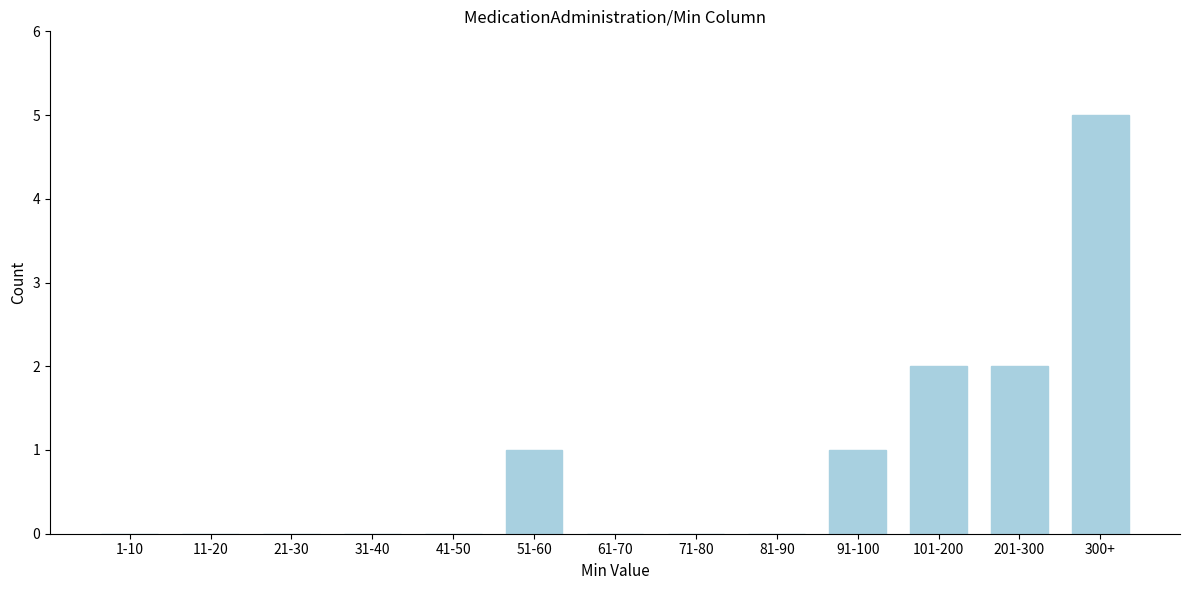

Reading left to right, what are all the values shown in this chart?

1-10=0	11-20=0	21-30=0	31-40=0	41-50=0	51-60=1	61-70=0	71-80=0	81-90=0	91-100=1	101-200=2	201-300=2	300+=5